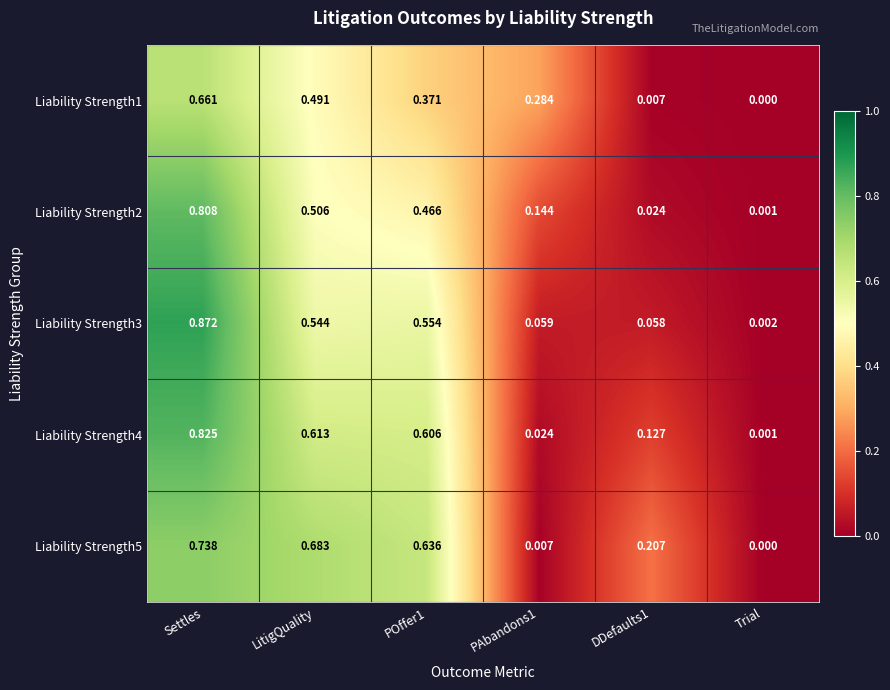

At which label is Liability Strength1 closest to 0?

Trial